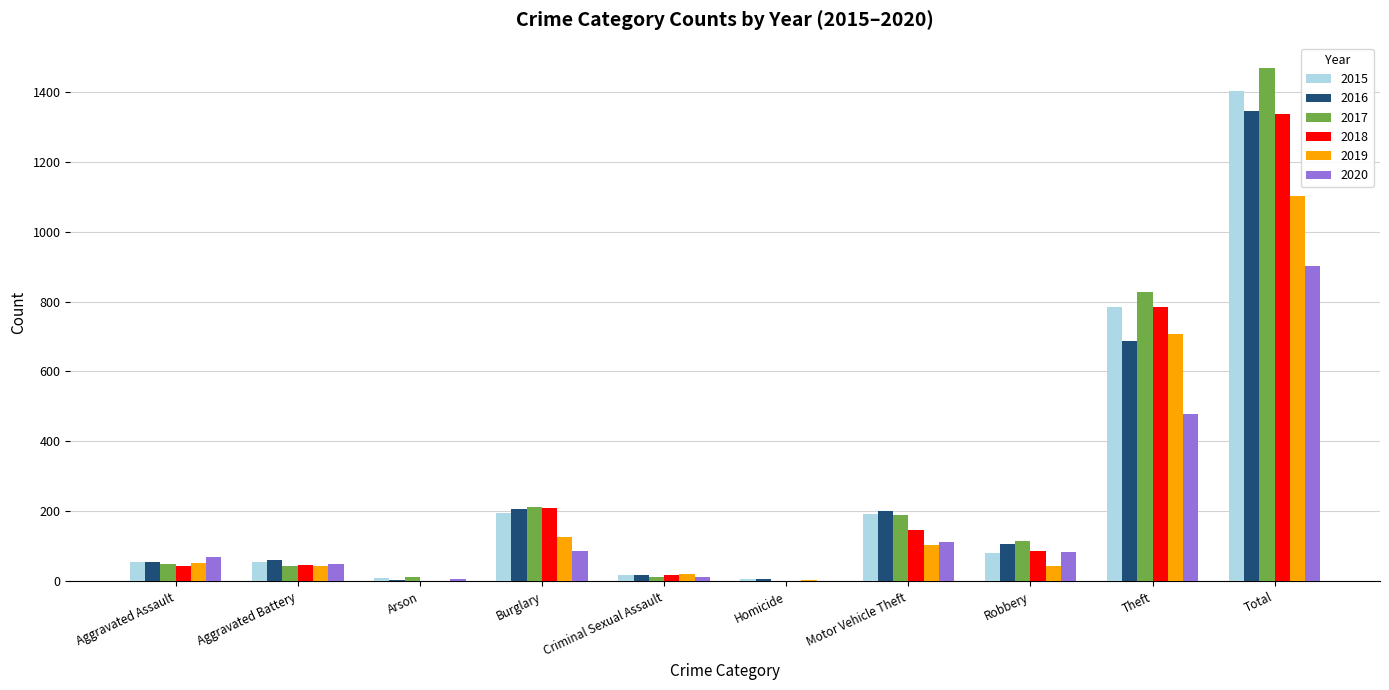

Are the bars grouped side by side (vs. stacked)?

Yes